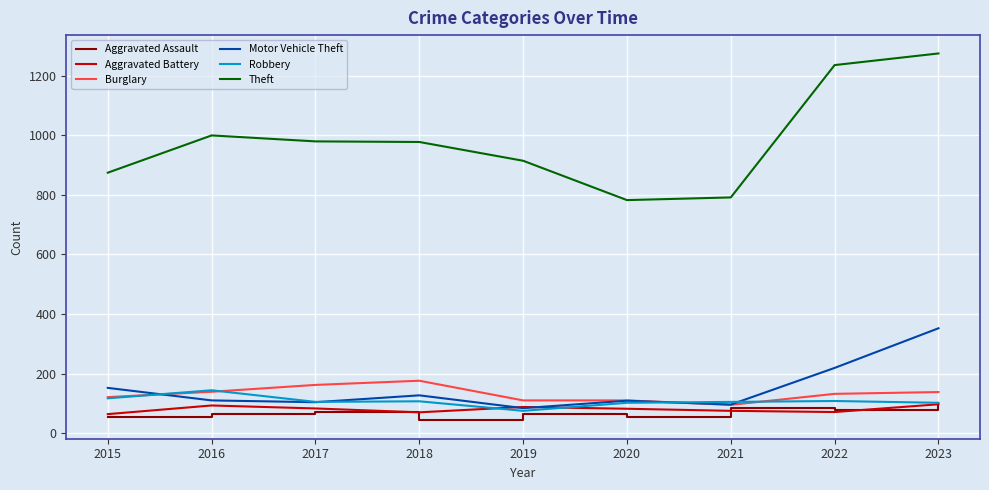

What is the sum of all Robbery values?

965